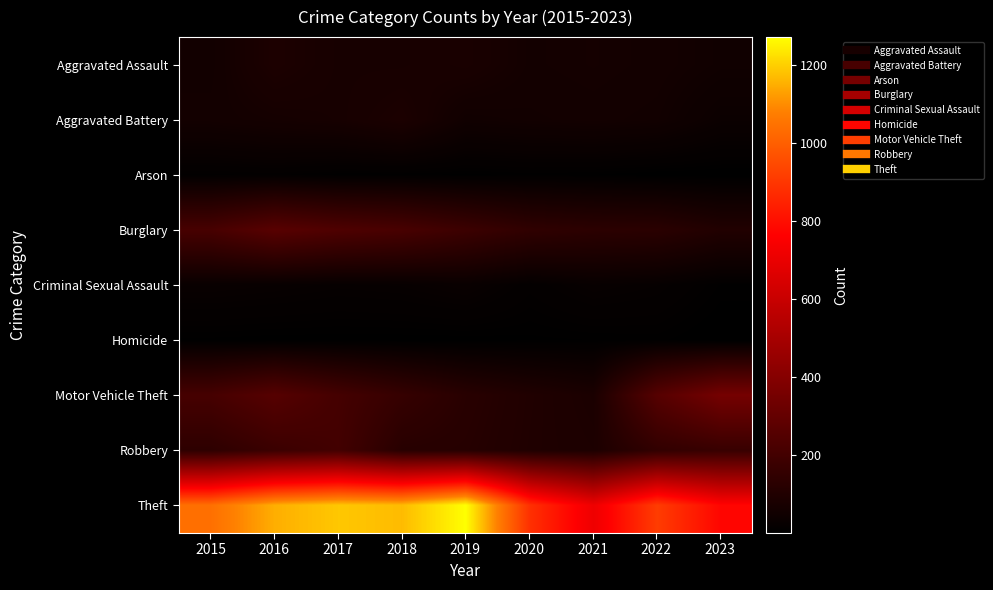

Which series has the largest range (max minus min)?

Theft